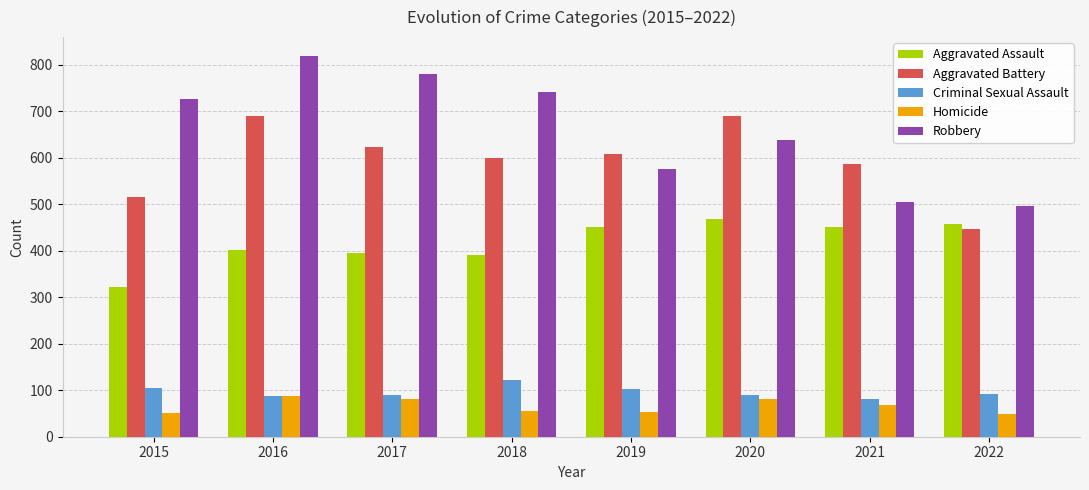

Is it true that Criminal Sexual Assault equals 139 at 2020?

False